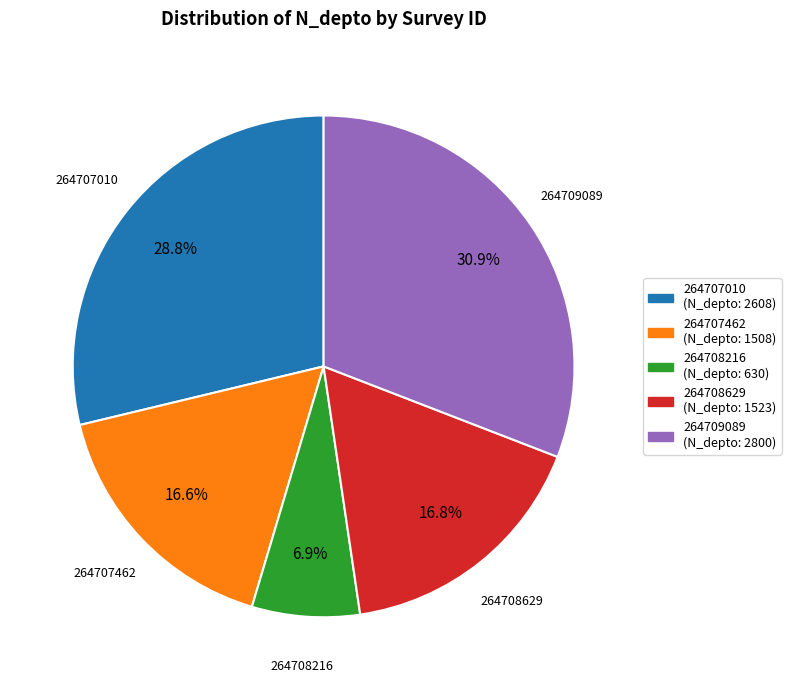

What percentage do 264707010 and 264708629 together represent?

45.6%